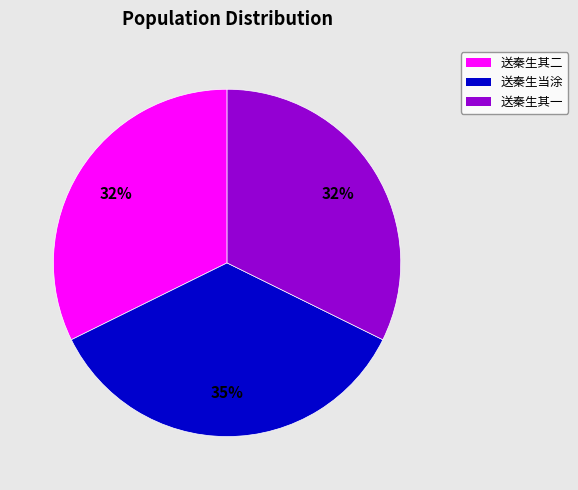

What is the ratio of the value at 送秦生当涂 to the value at 送秦生其二?

1.1